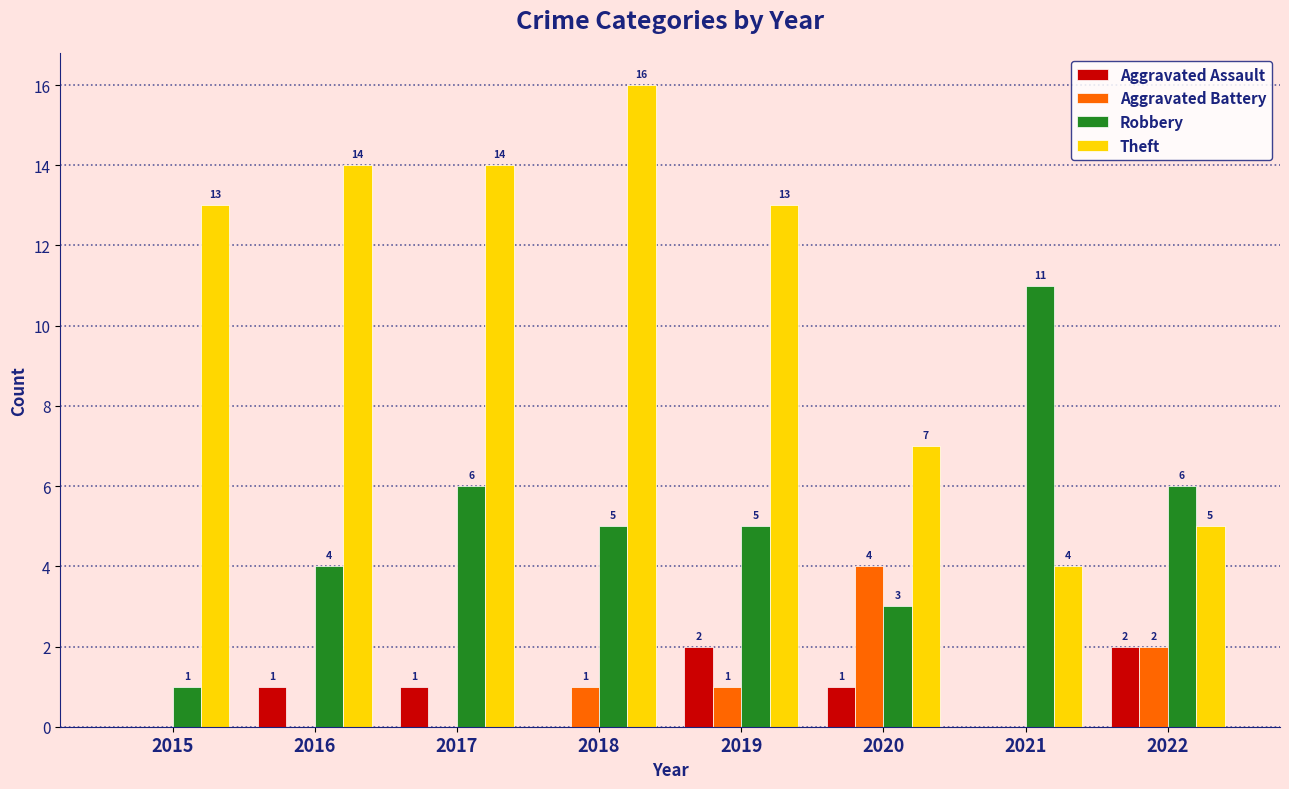

Where is Aggravated Battery nearest to the value 2?

2022